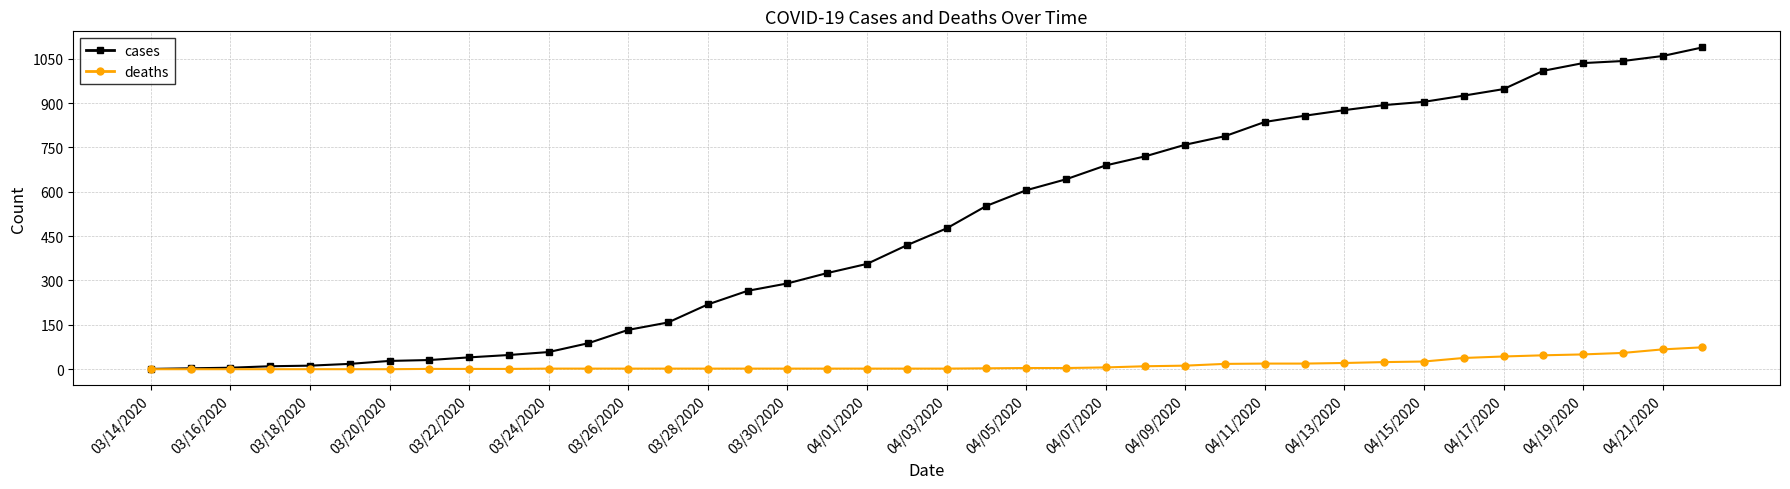

Which series has the largest range (max minus min)?

cases